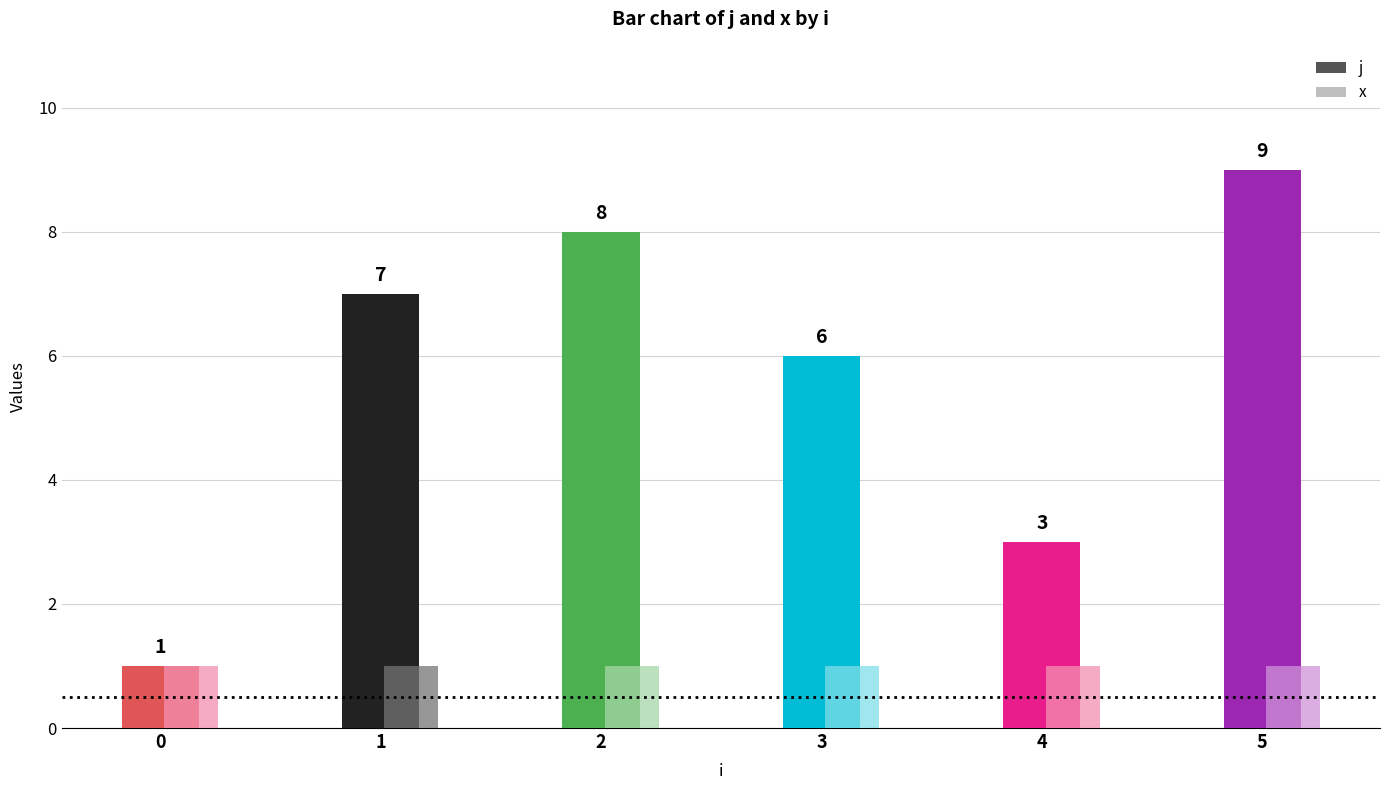

How many values in the j series are below 7?

3